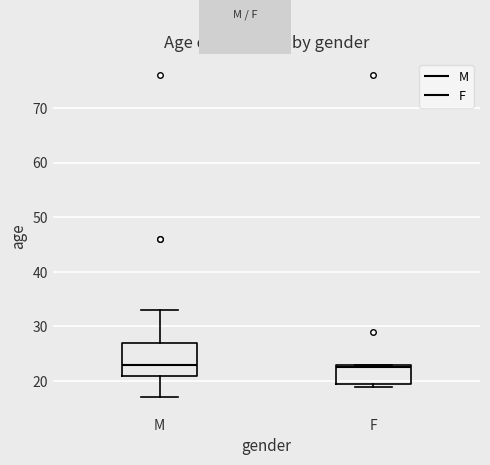

Where does the upper whisker of the box for M end on the y-axis? The values are not printed on the chart, so give them approximately, as read against the axis.

33